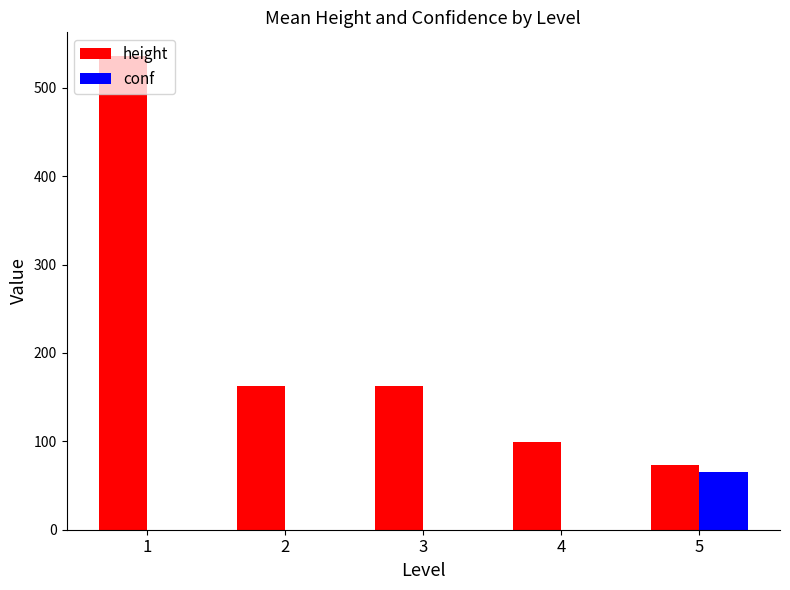

What is the total value across all series at 5?

139.5